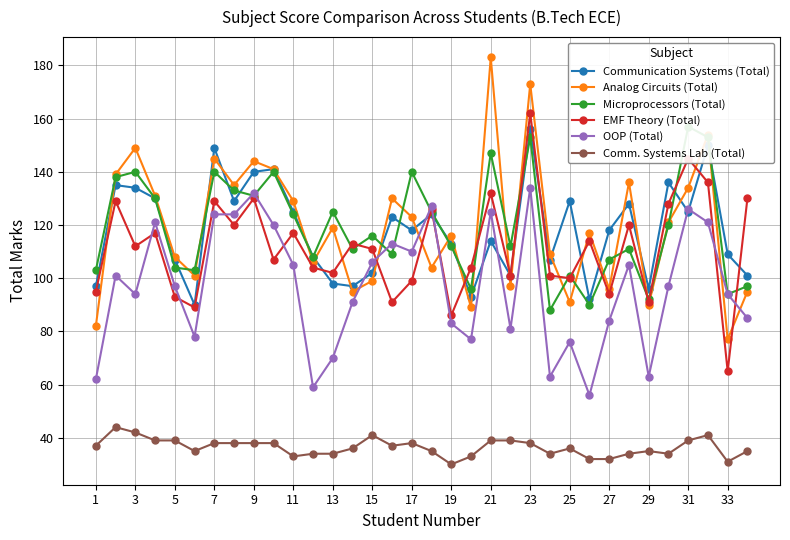

What is the sum of the Comm. Systems Lab (Total) values at 13 and 17?

72